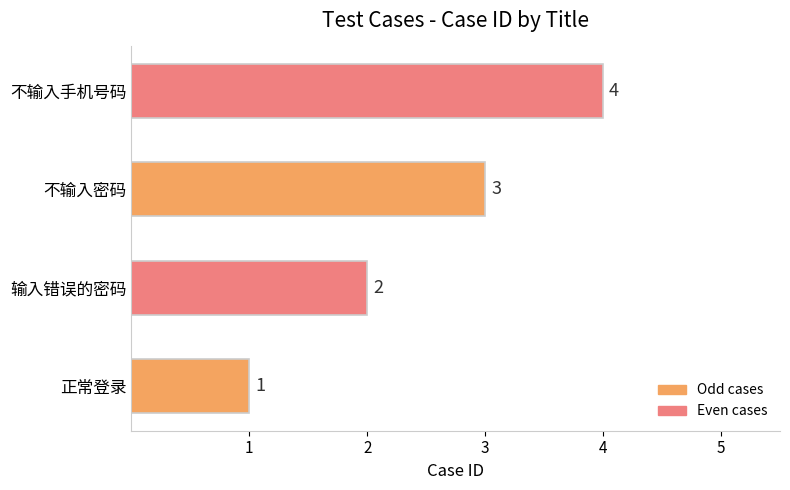

List the labels in order of value, largest first.

不输入手机号码, 不输入密码, 输入错误的密码, 正常登录